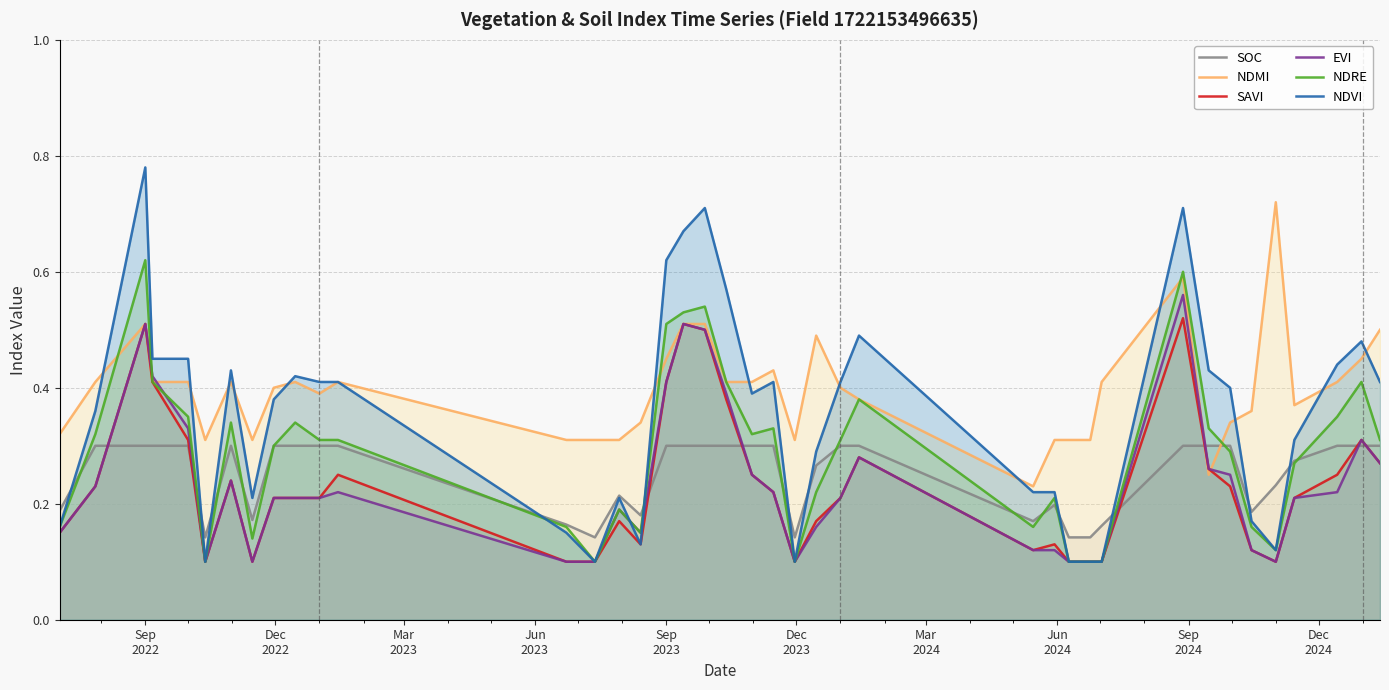

Which series has the largest total across all categories?

NDMI